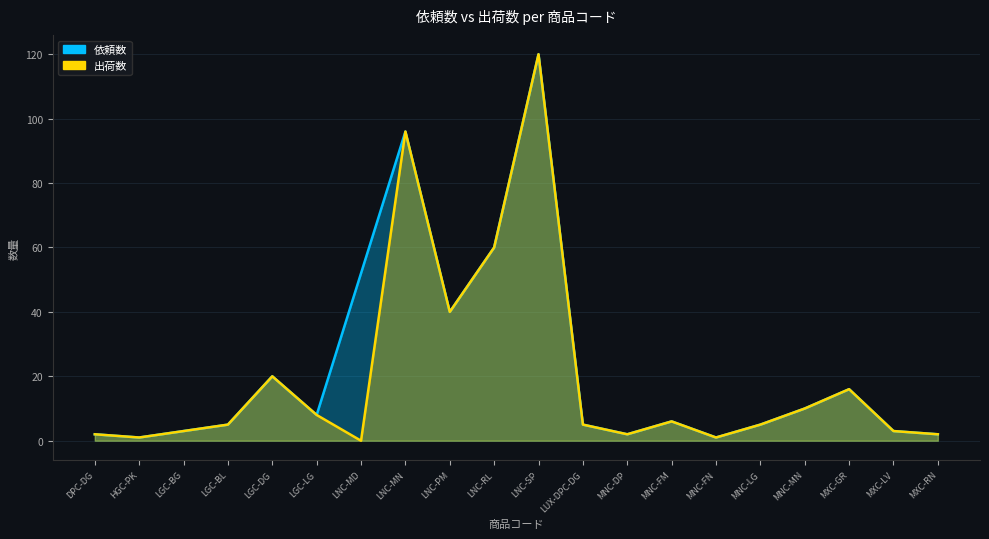

At how many categories does at least one series exceed 111?

1